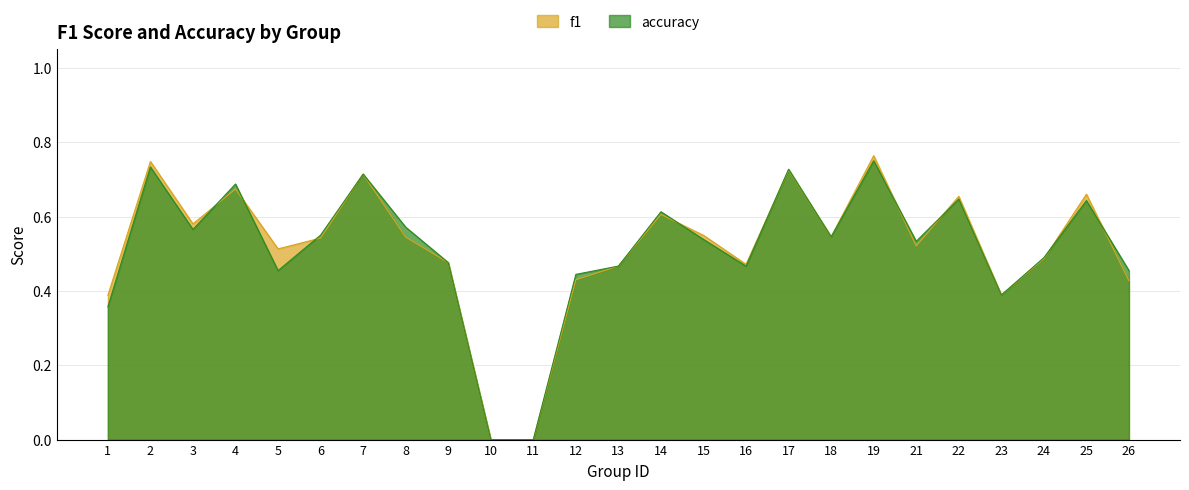

Reading left to right, list all the values displayed in this chart.

f1: 1=0.4	2=0.7	3=0.6	4=0.7	5=0.5	6=0.5	7=0.7	8=0.5	9=0.5	10=0.0	11=0.0	12=0.4	13=0.5	14=0.6	15=0.5	16=0.5	17=0.7	18=0.5	19=0.8	21=0.5	22=0.7	23=0.4	24=0.5	25=0.7	26=0.4
accuracy: 1=0.4	2=0.7	3=0.6	4=0.7	5=0.5	6=0.6	7=0.7	8=0.6	9=0.5	10=0.0	11=0.0	12=0.4	13=0.5	14=0.6	15=0.5	16=0.5	17=0.7	18=0.5	19=0.8	21=0.5	22=0.6	23=0.4	24=0.5	25=0.6	26=0.5